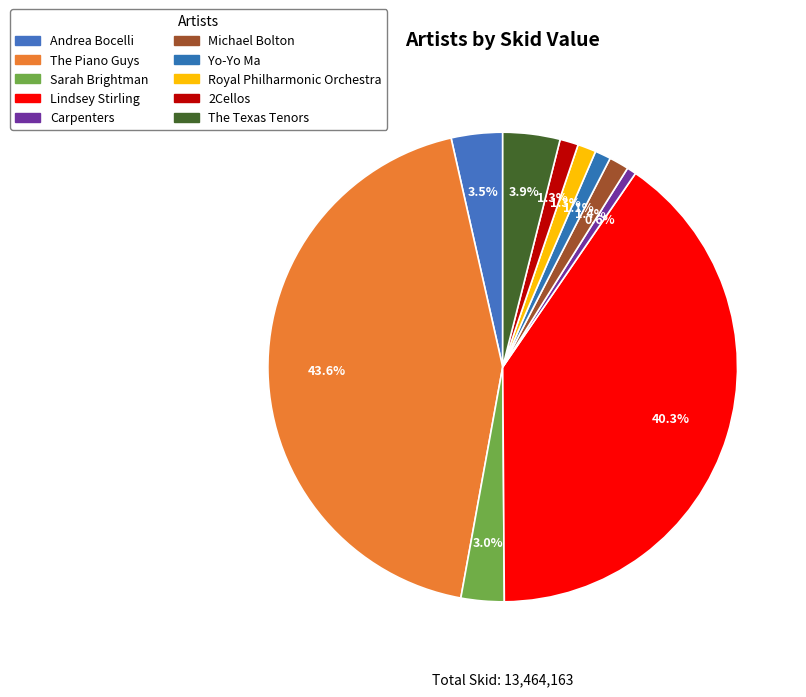

The Yo-Yo Ma slice represents 8% of the pie. True or false?

False